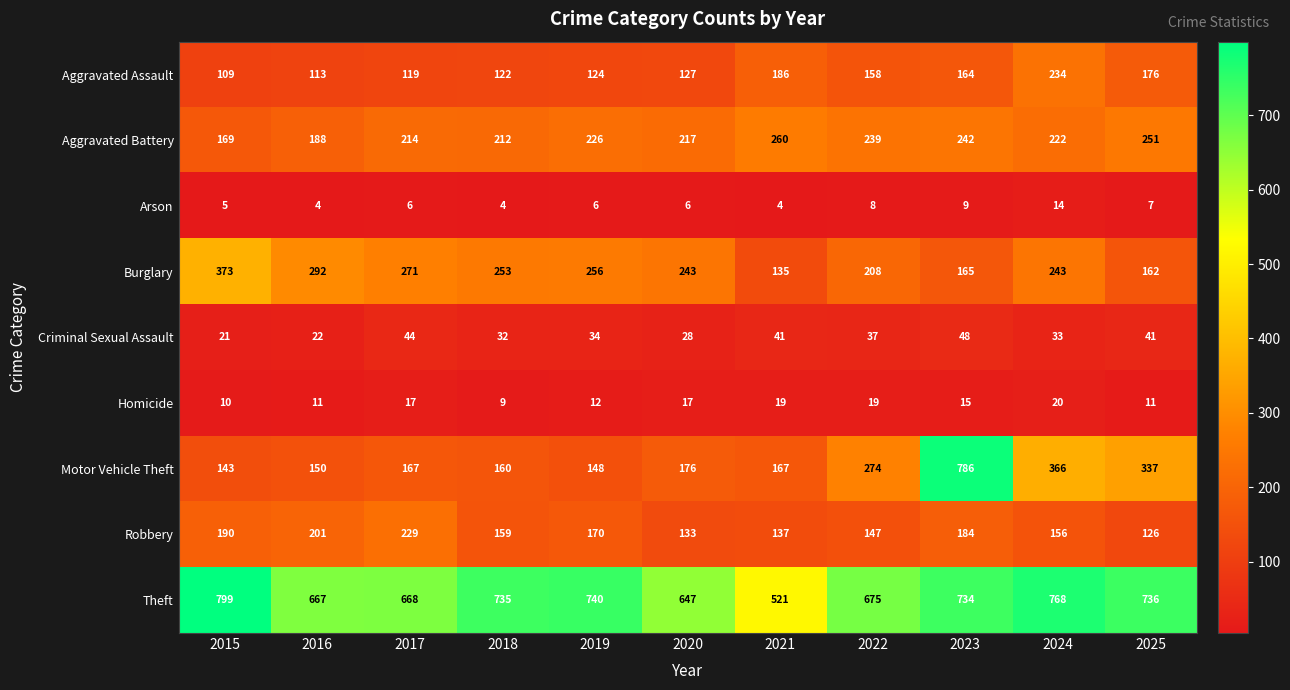

What is the approximate value of Criminal Sexual Assault at 2024?

33